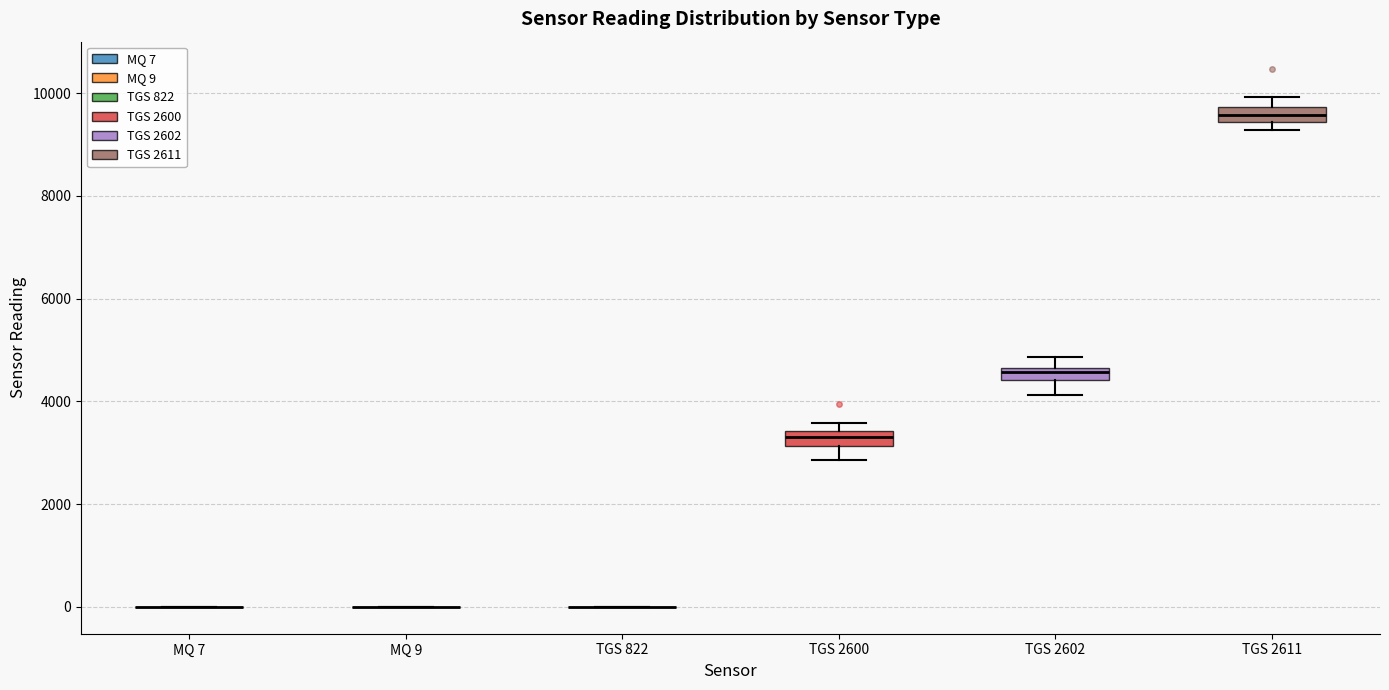

Where does the lower whisker of the box for TGS 2600 end on the y-axis? The values are not printed on the chart, so give them approximately, as read against the axis.

2800